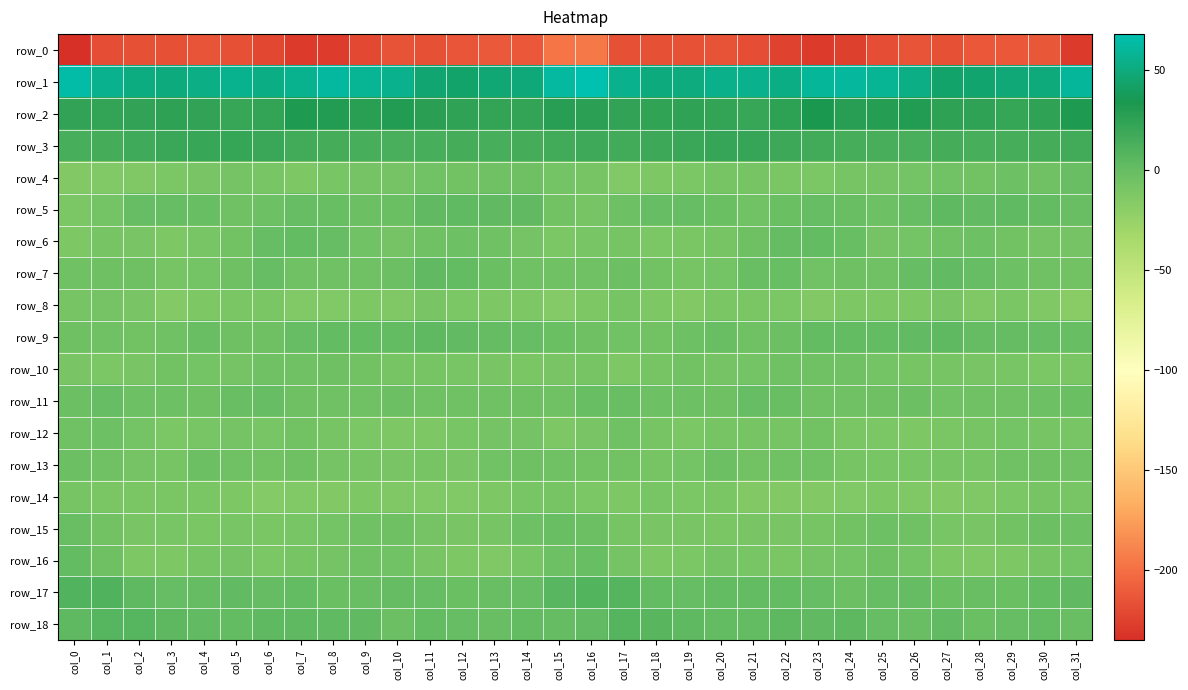

Between col_8 and col_10, which series saw the biggest shift?

row_0